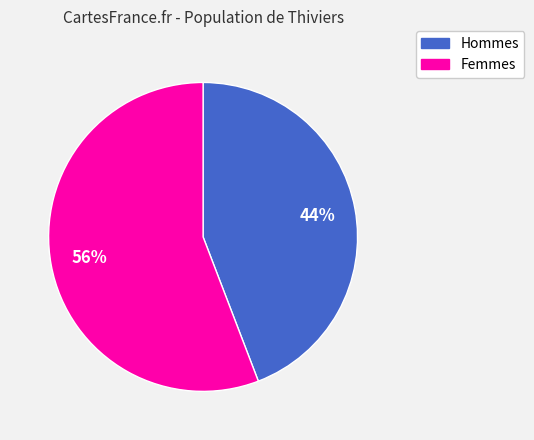

Which category accounts for the majority?

Femmes